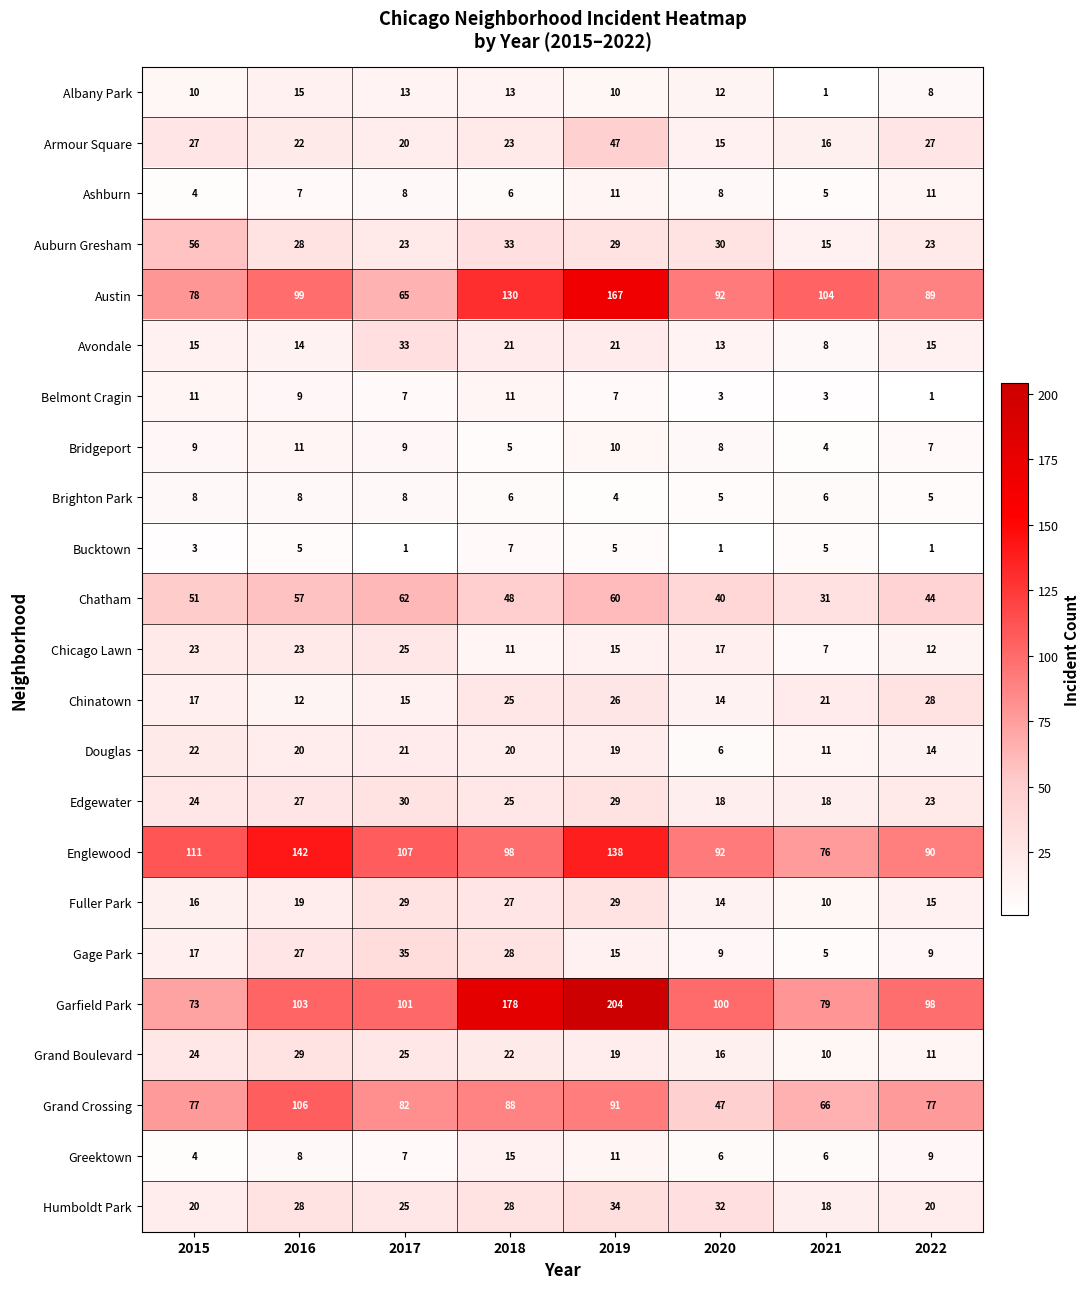

What is the maximum value shown in the chart?

204